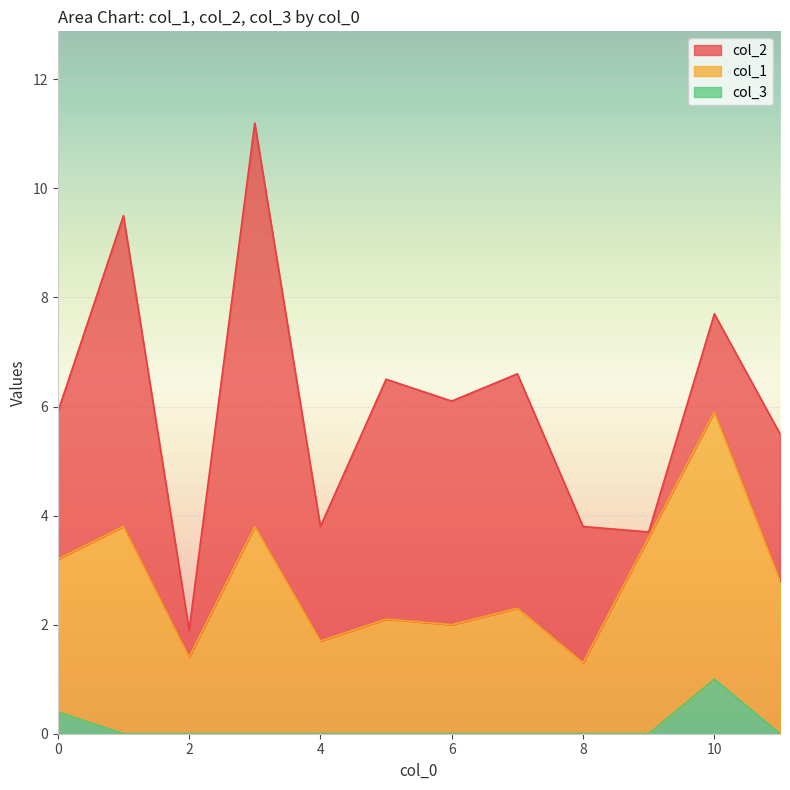

What is the maximum value for col_3?

1.0